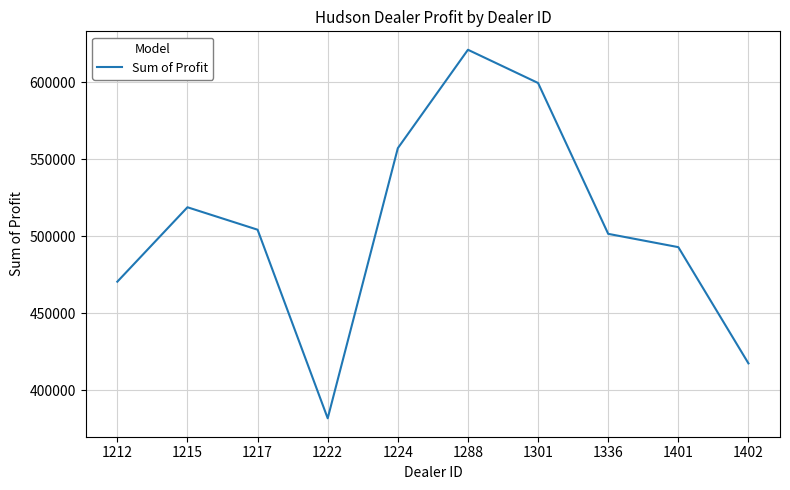

What is the difference between the values at 1222 and 1212?

88778.0